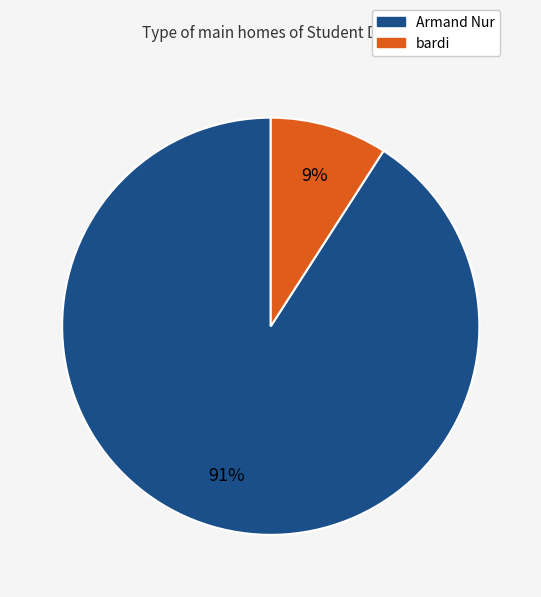

Which slice represents more than half of the pie?

Armand Nur